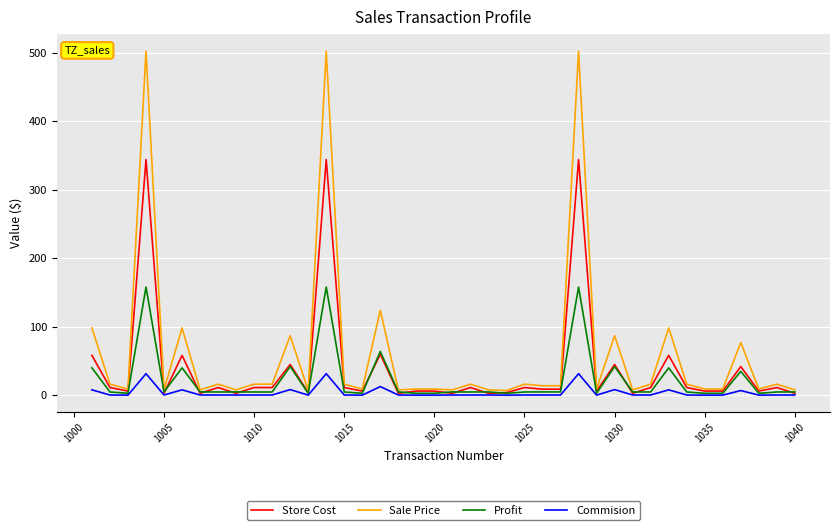

Rank the series by their average value, from highest to lowest.

Sale Price, Store Cost, Profit, Commision